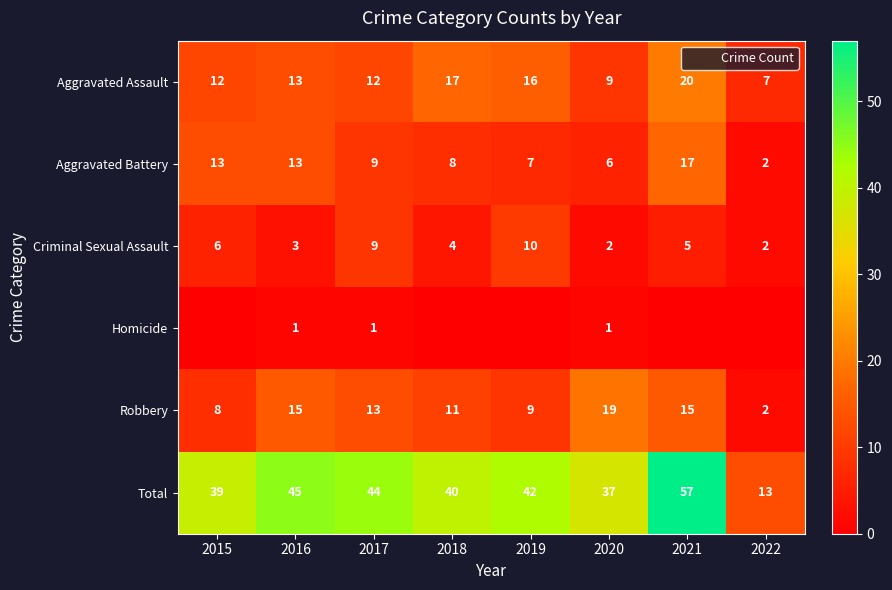

What is the sum of the Aggravated Assault values at 2018 and 2016?

30